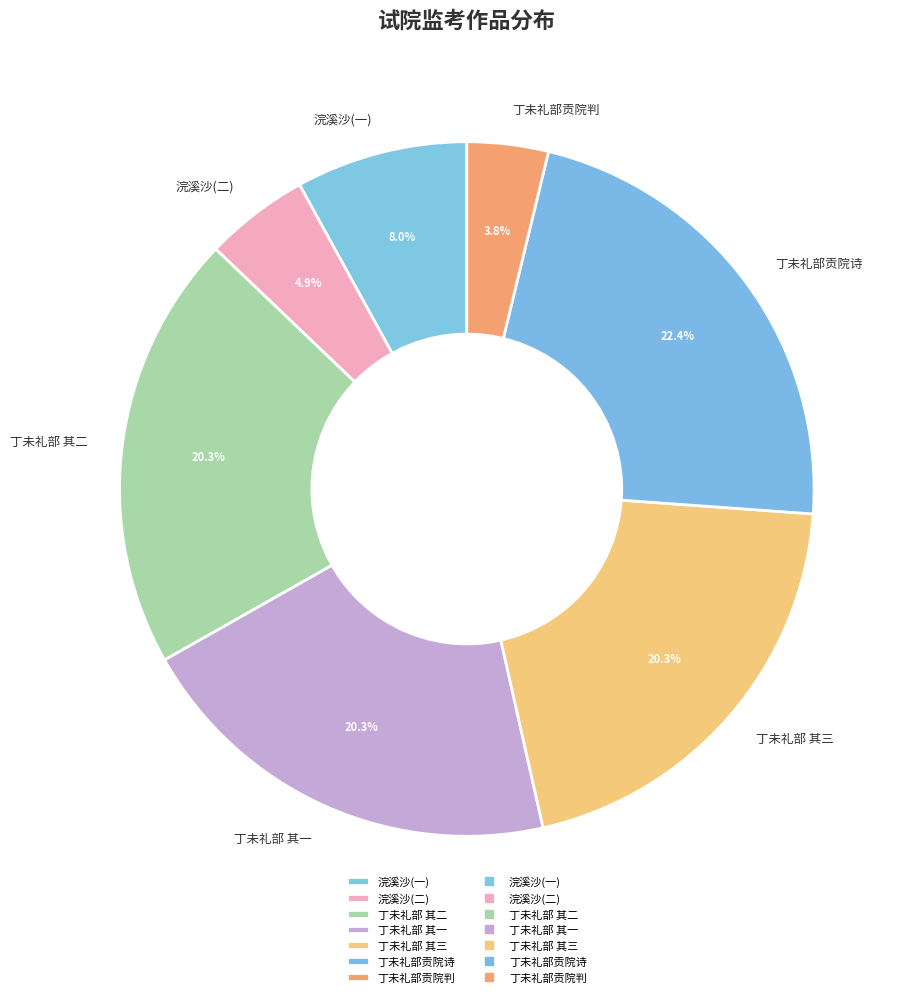

To the nearest percent, what is the average slice percentage?

14%